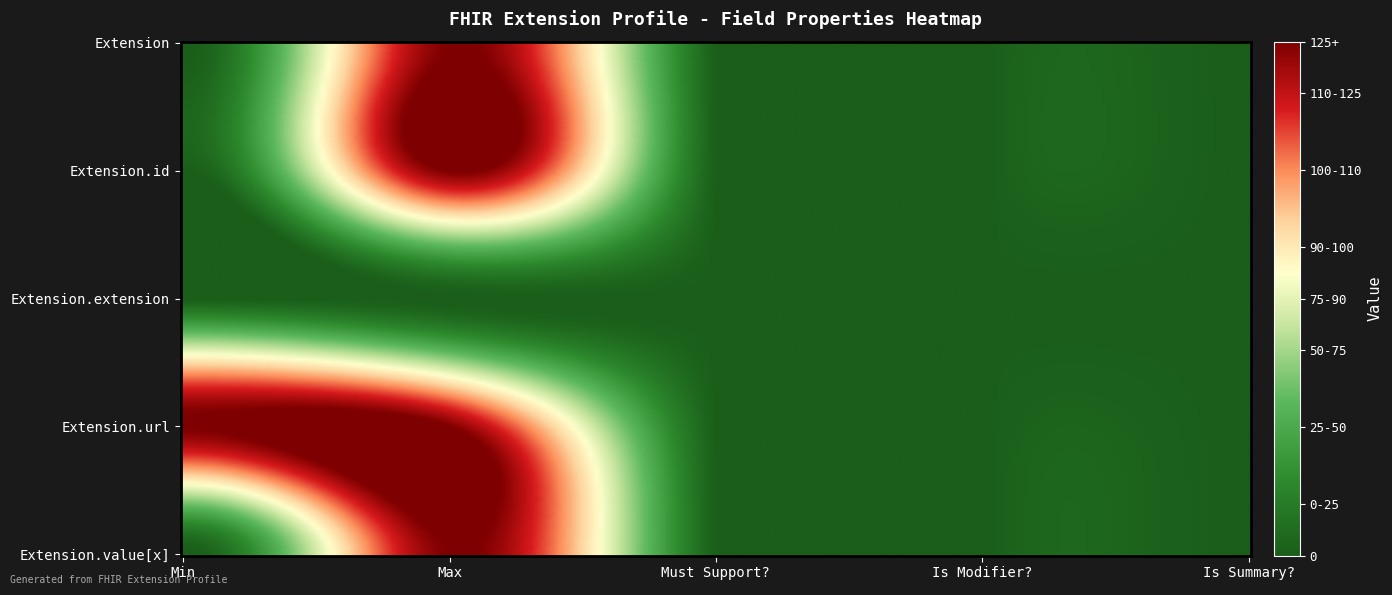

How many data points does each series have?

5